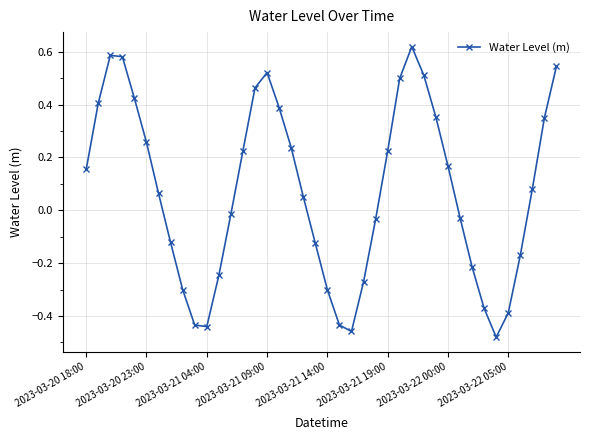

How many points are higher than both their immediate neighbors (excluding endpoints)?

3